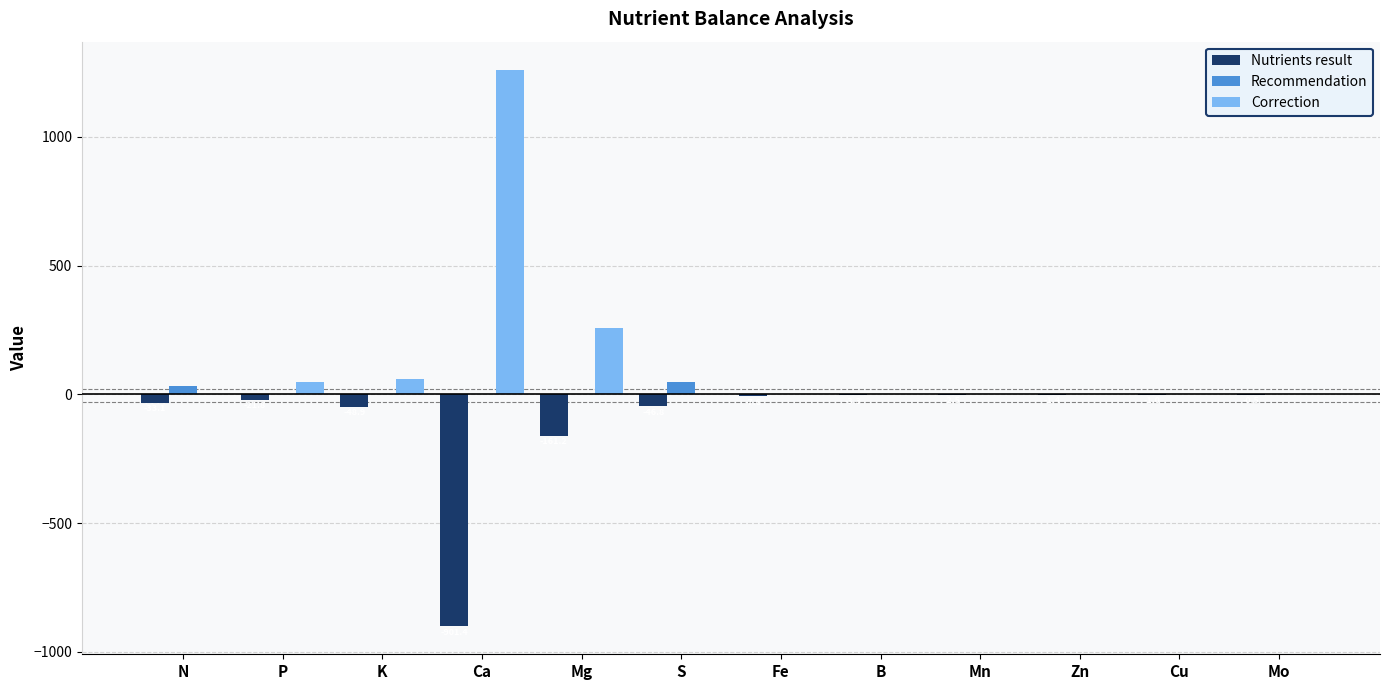

At which category does the chart reach its peak across all series?

Ca